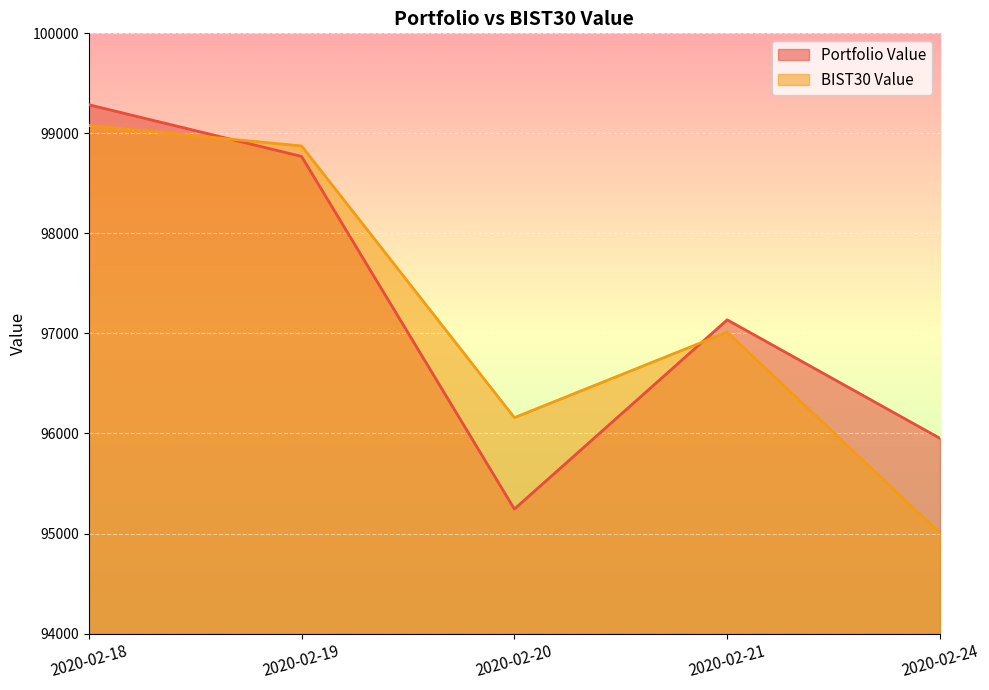

Where is the first local maximum for Portfolio Value?

2020-02-21